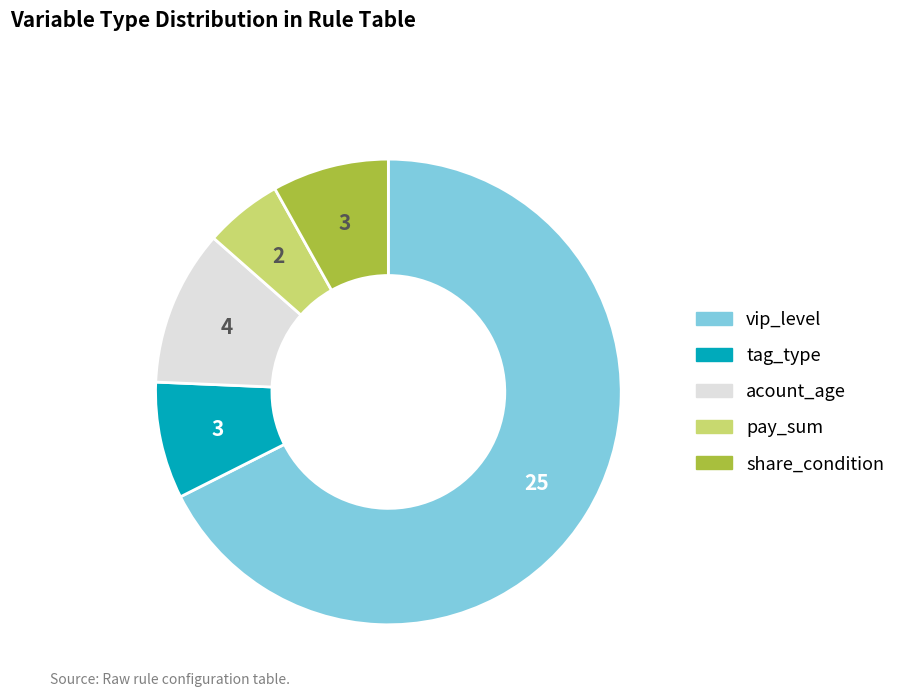

Is there a majority slice in this chart?

Yes